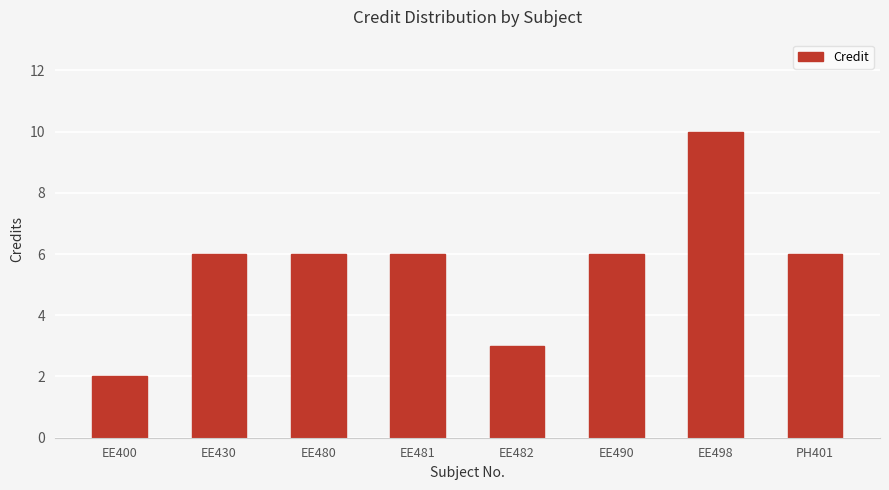

Approximately how many times larger is the value at EE498 compared to PH401?

1.7